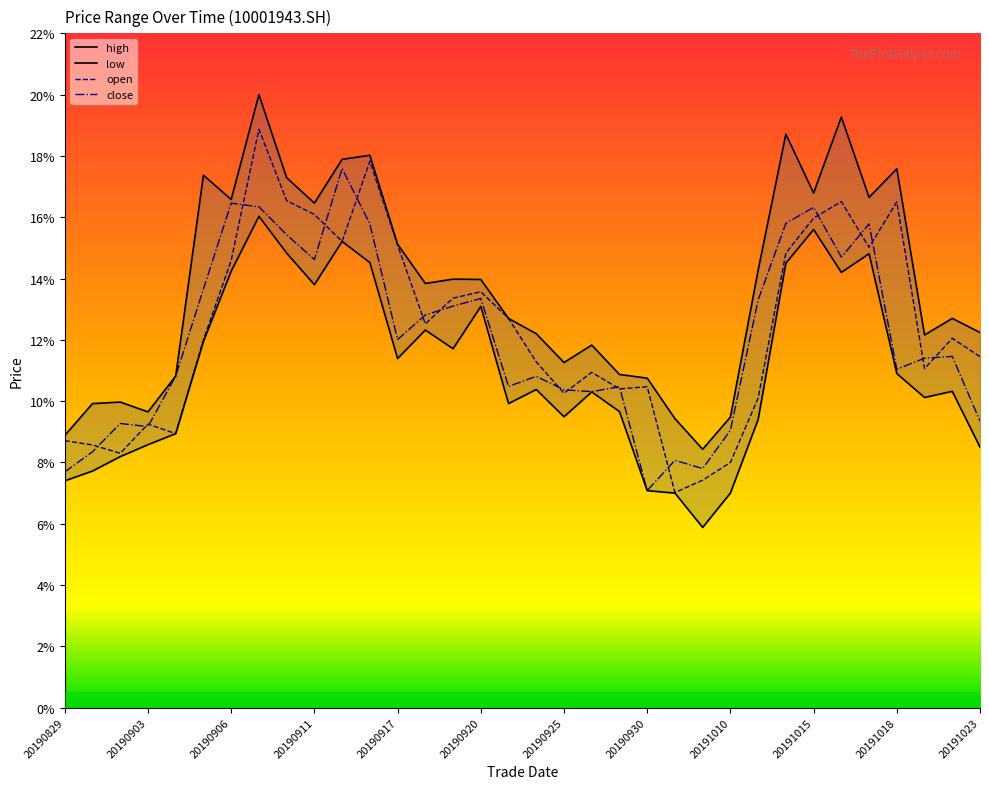

Does the chart have visible grid lines?

No